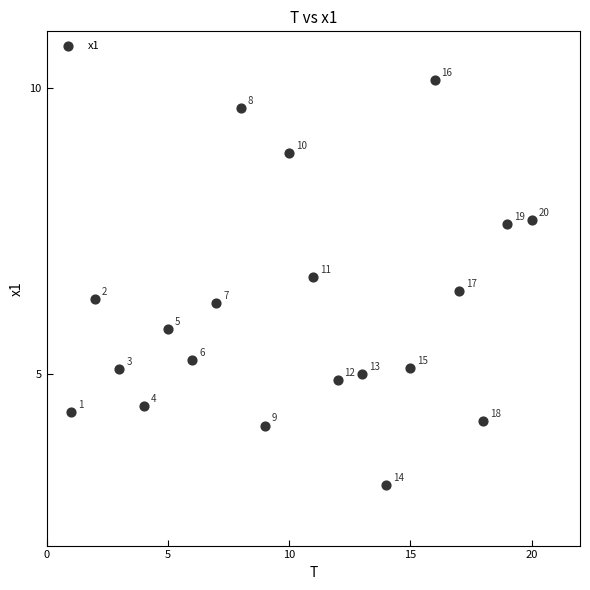

What is the range of Y values (max minus min)?

7.1